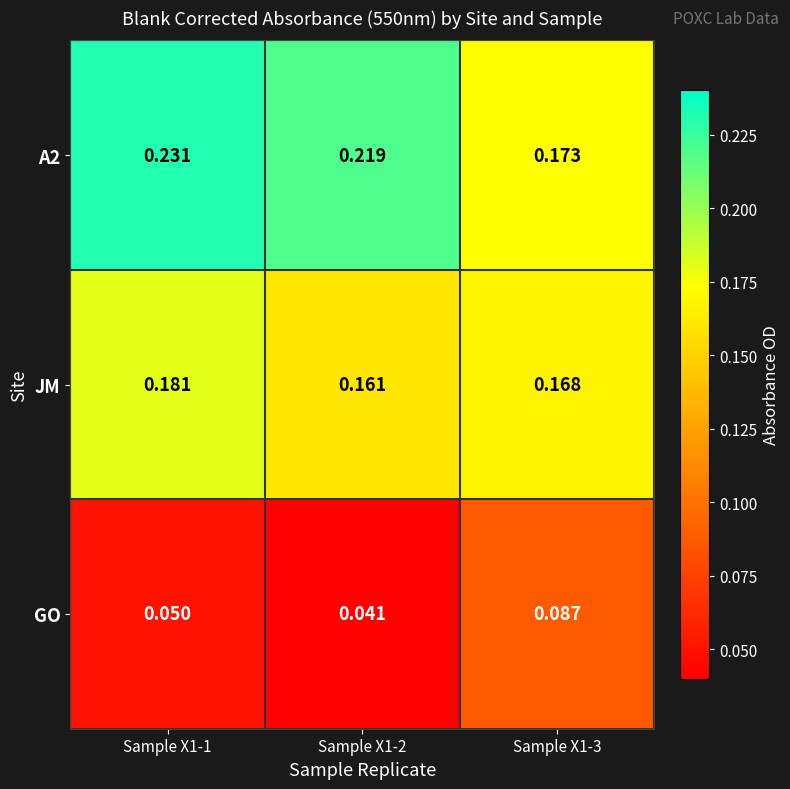

Which has a higher value, Sample X1-2 or Sample X1-1?

Sample X1-1